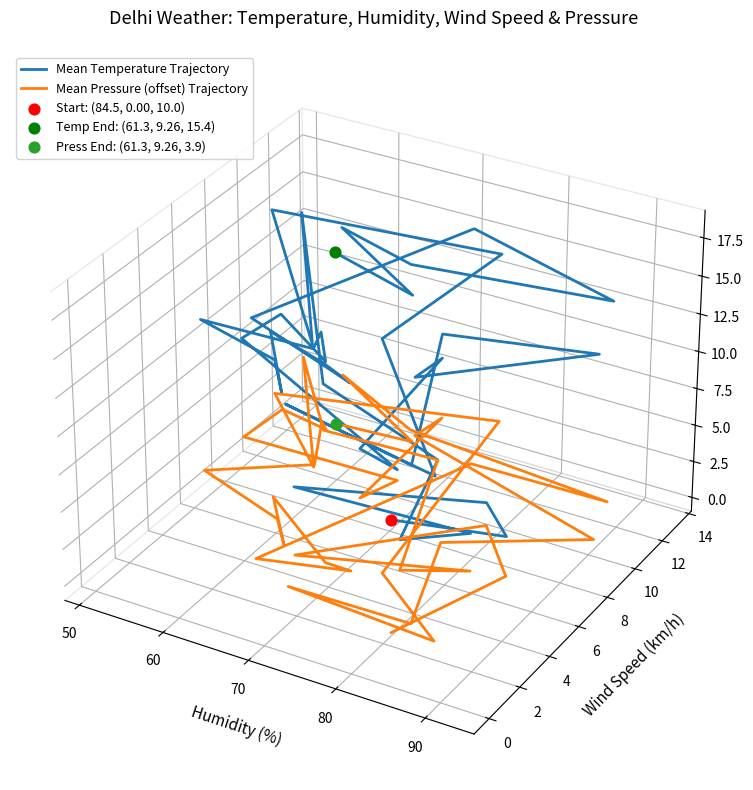

What are all the series names shown in the legend?

Mean Temperature Trajectory, Mean Pressure (offset) Trajectory